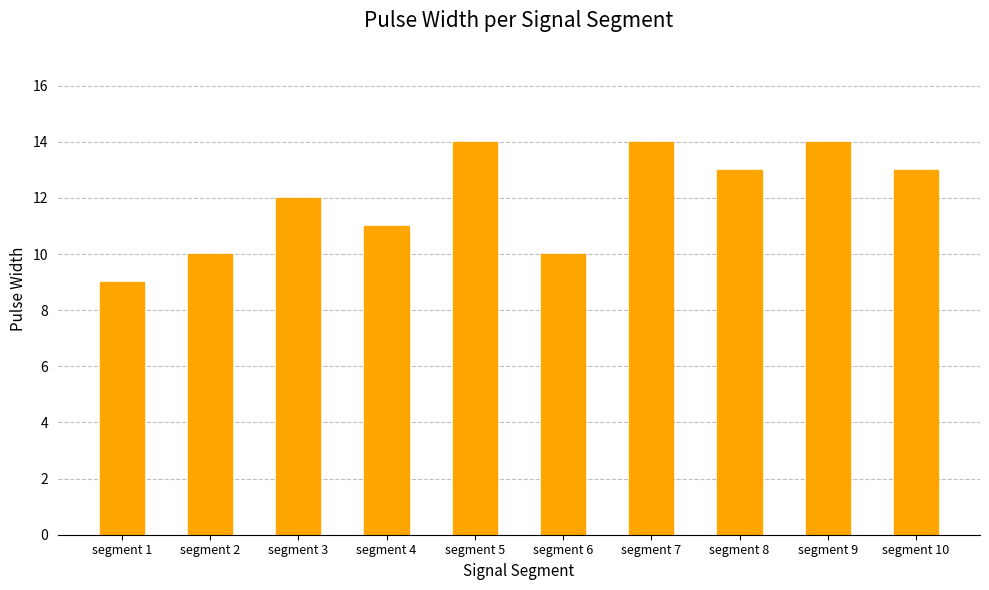

What is the sum of all values?

120